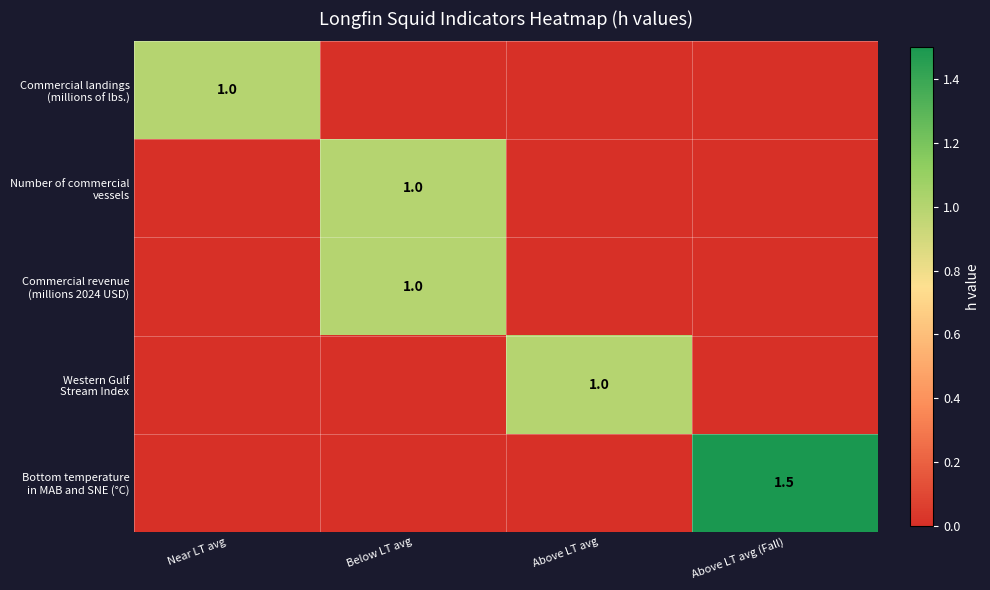

How many values in the Bottom temperature in MAB and SNE (°C) series exceed 0?

1